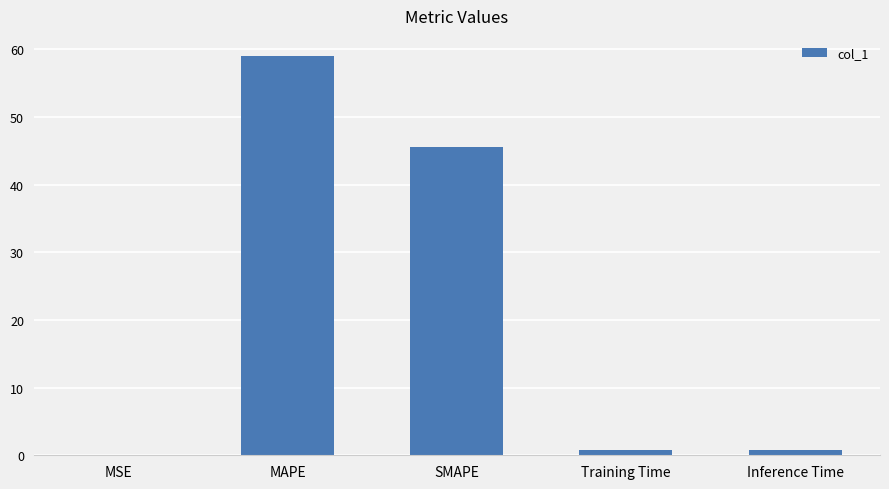

Between Training Time and SMAPE, which is larger?

SMAPE